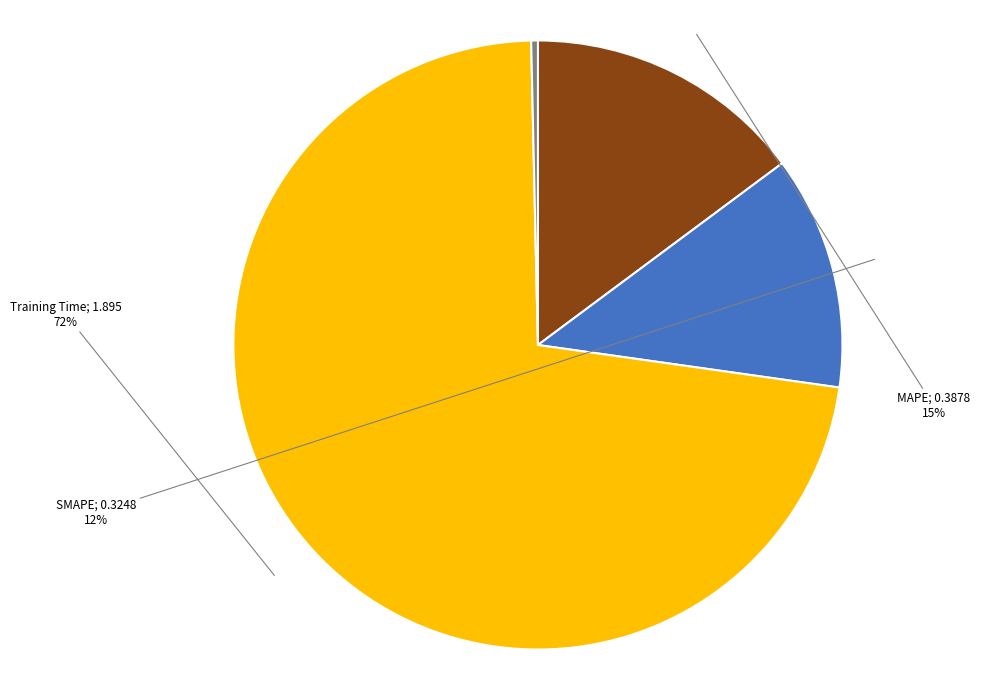

Is there a majority slice in this chart?

Yes